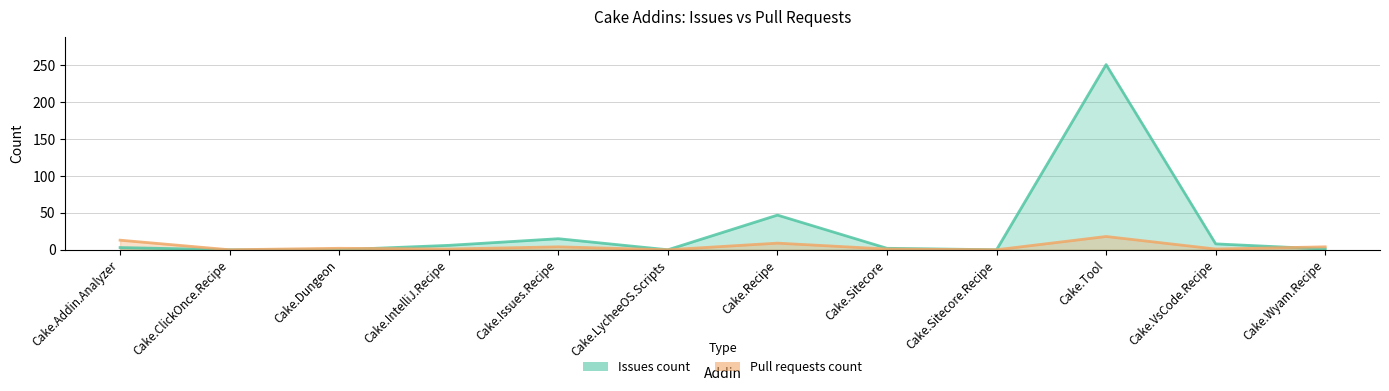

What is the value of the Pull requests count point at the 11th from the left?

1